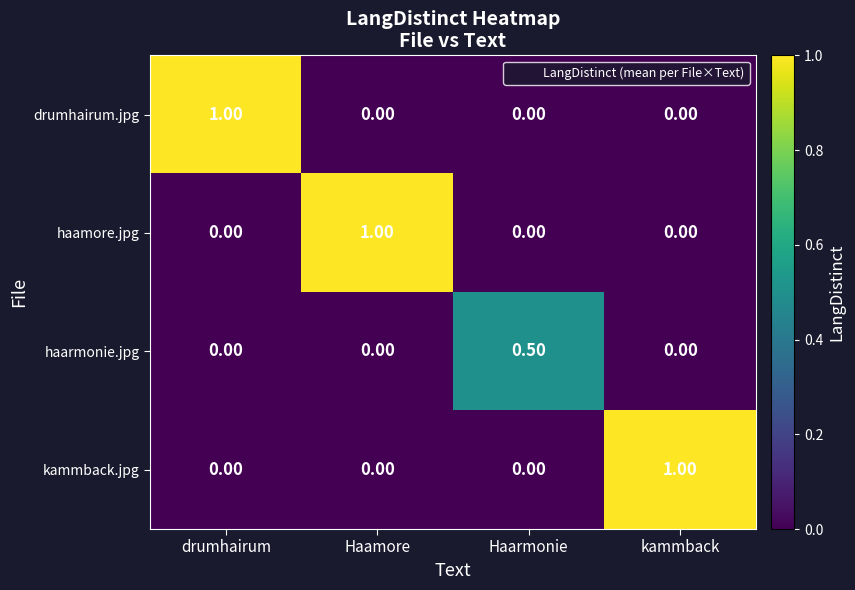

What is the total value across all series at Haamore?

1.0